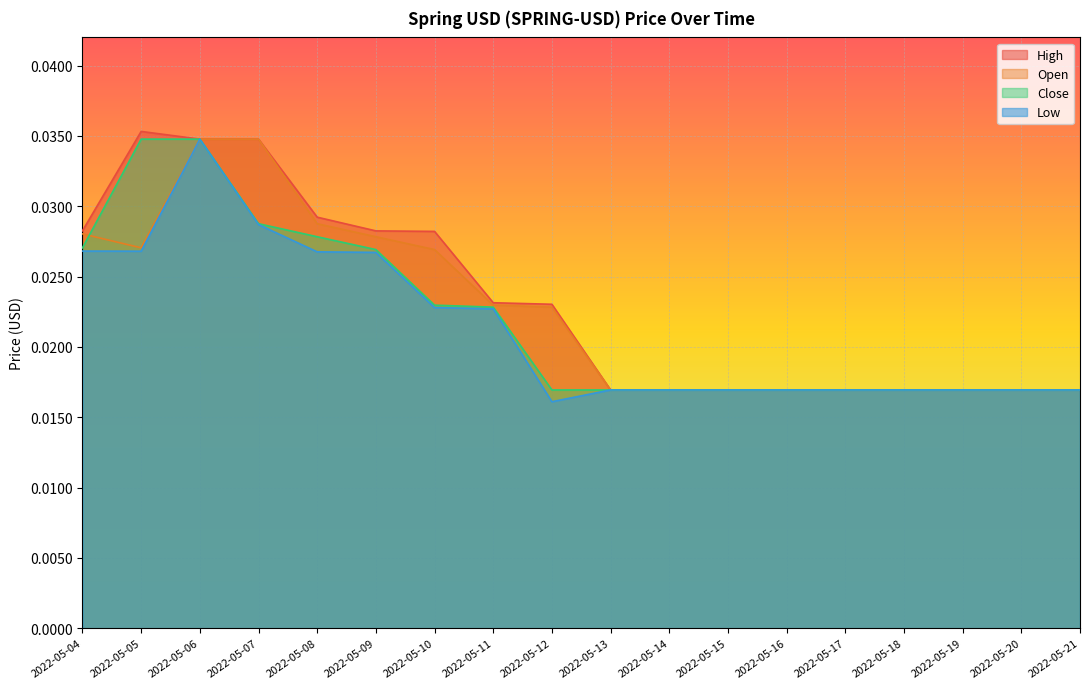

Is the value of High at 2022-05-09 greater than the value of Low at 2022-05-18?

Yes